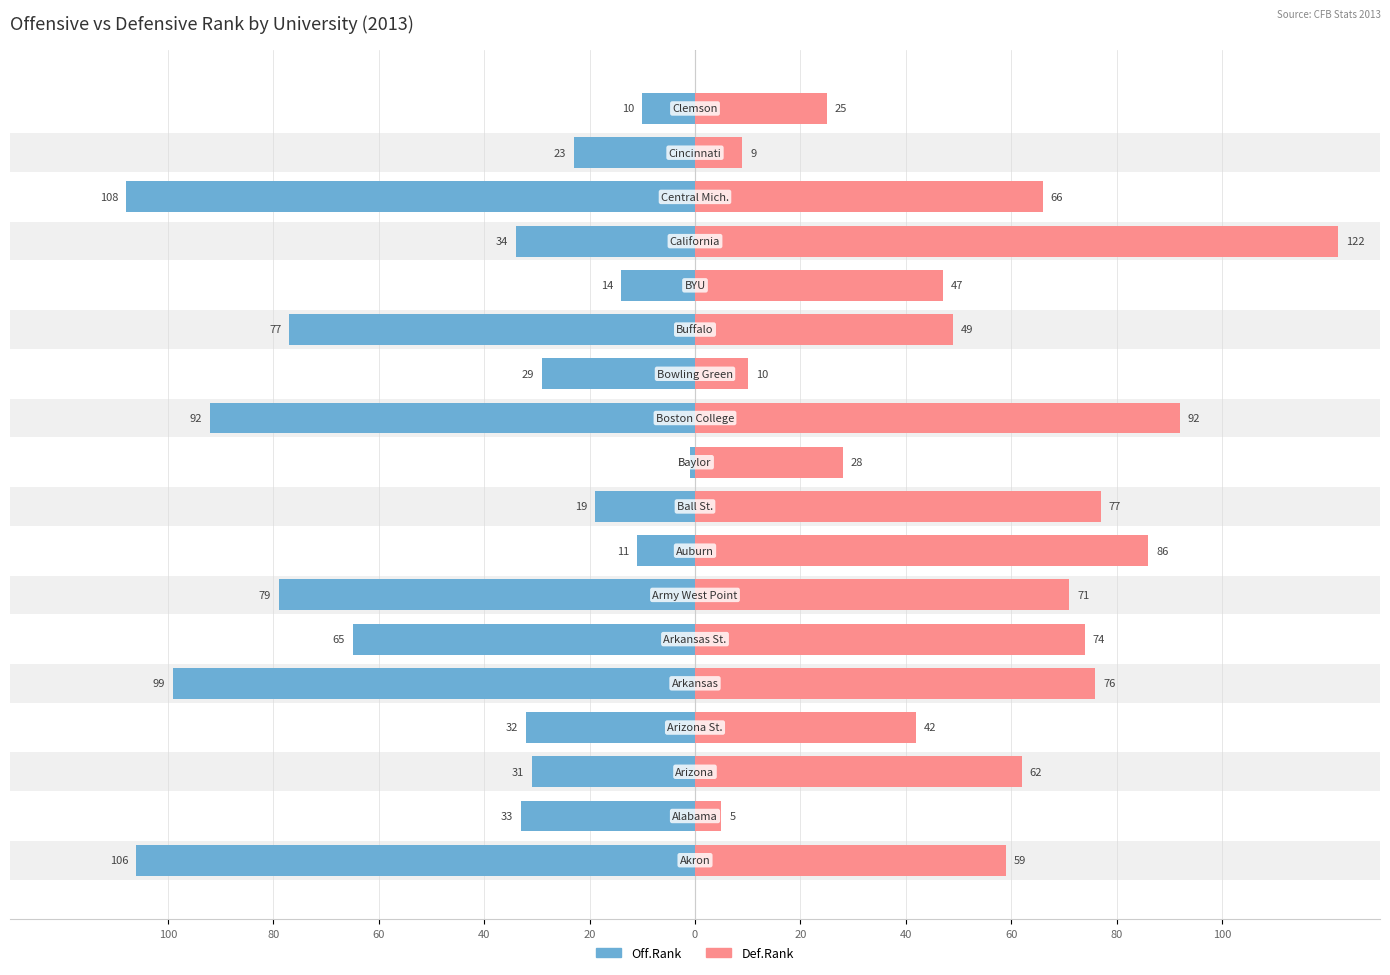

What are all the series names shown in the legend?

Off.Rank, Def.Rank